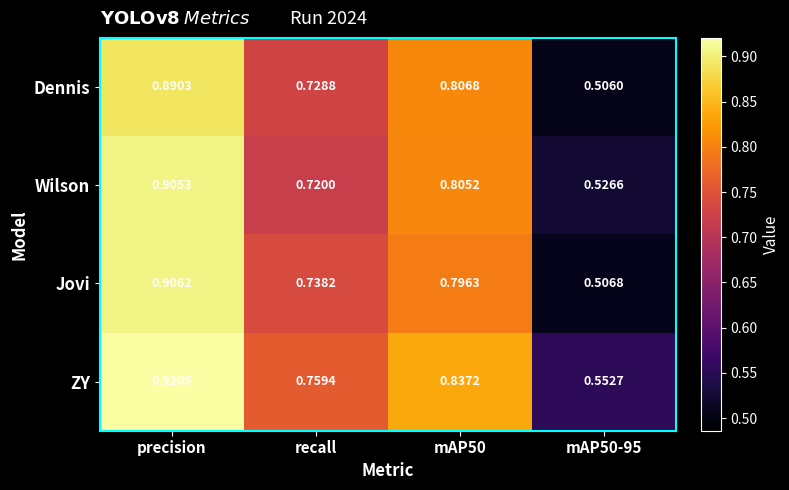

At which category is the sum across all series the highest?

precision